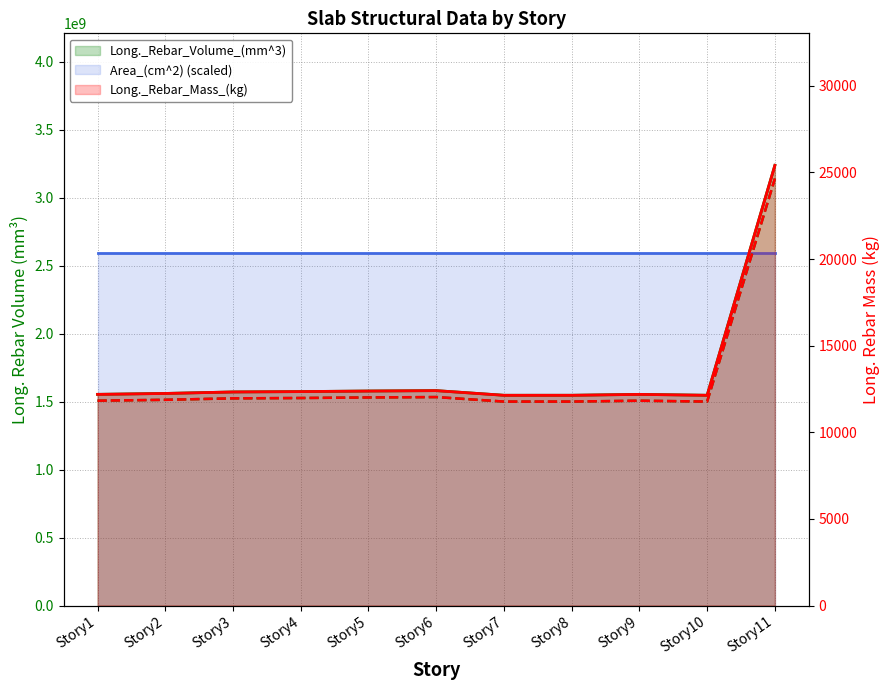

True or false: Long._Rebar_Volume_(mm^3) and Long._Rebar_Mass_(kg) cross at least once.

False